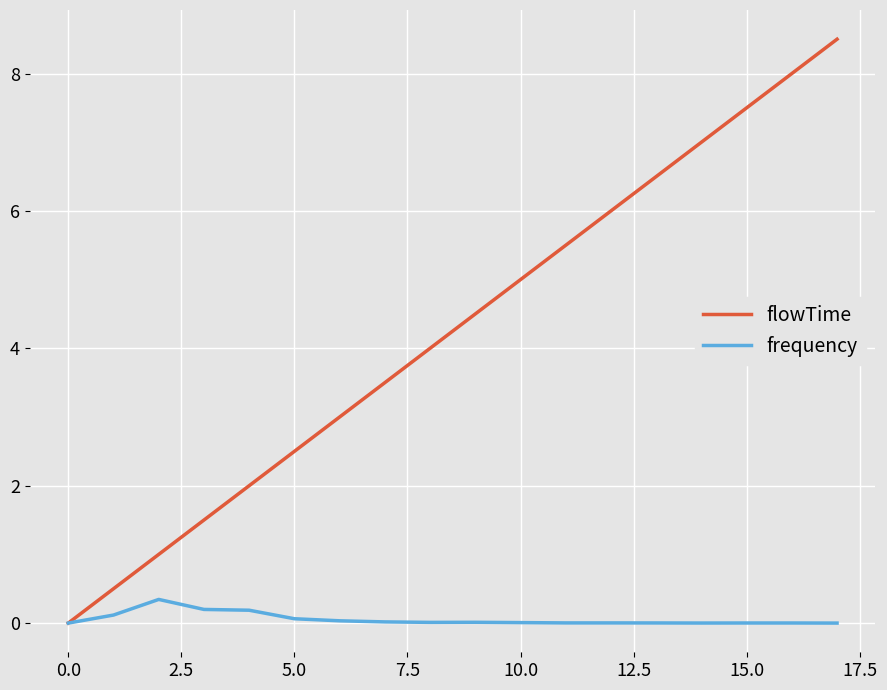

Rank the series by their average value, from lowest to highest.

frequency, flowTime